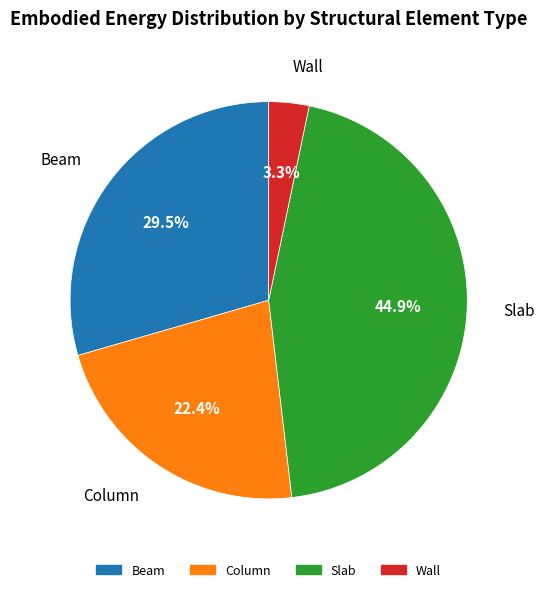

To the nearest percent, what is the average slice percentage?

25%